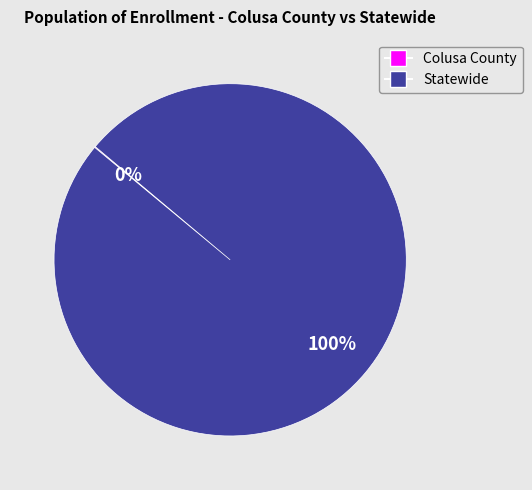

Which category has the biggest portion of the pie?

Statewide